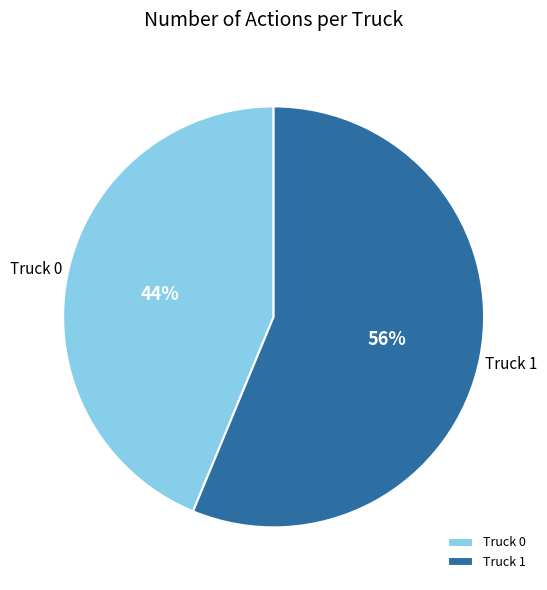

Does Truck 1 represent more than half of the total?

Yes